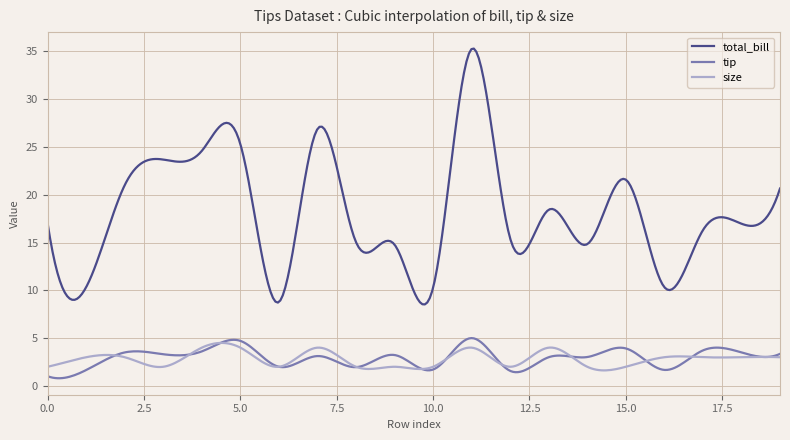

Which series has the largest range (max minus min)?

total_bill